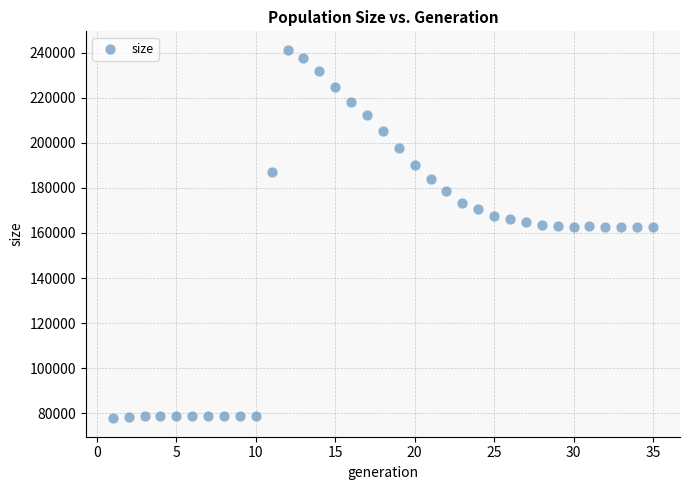

What is the range of Y values (max minus min)?

163506